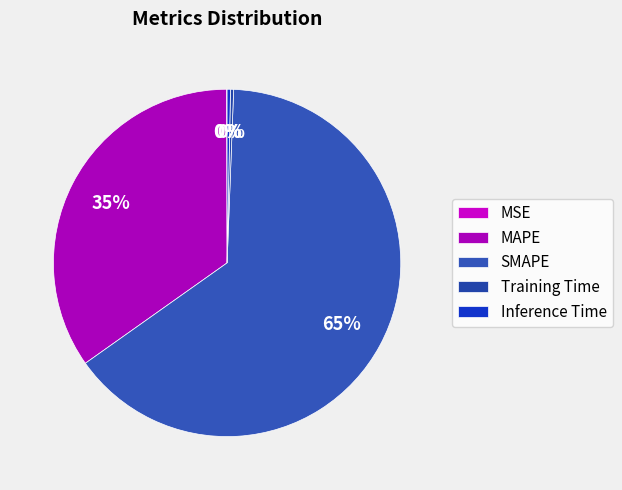

To the nearest percent, what is the difference between the MSE and MAPE slice percentages?

35%